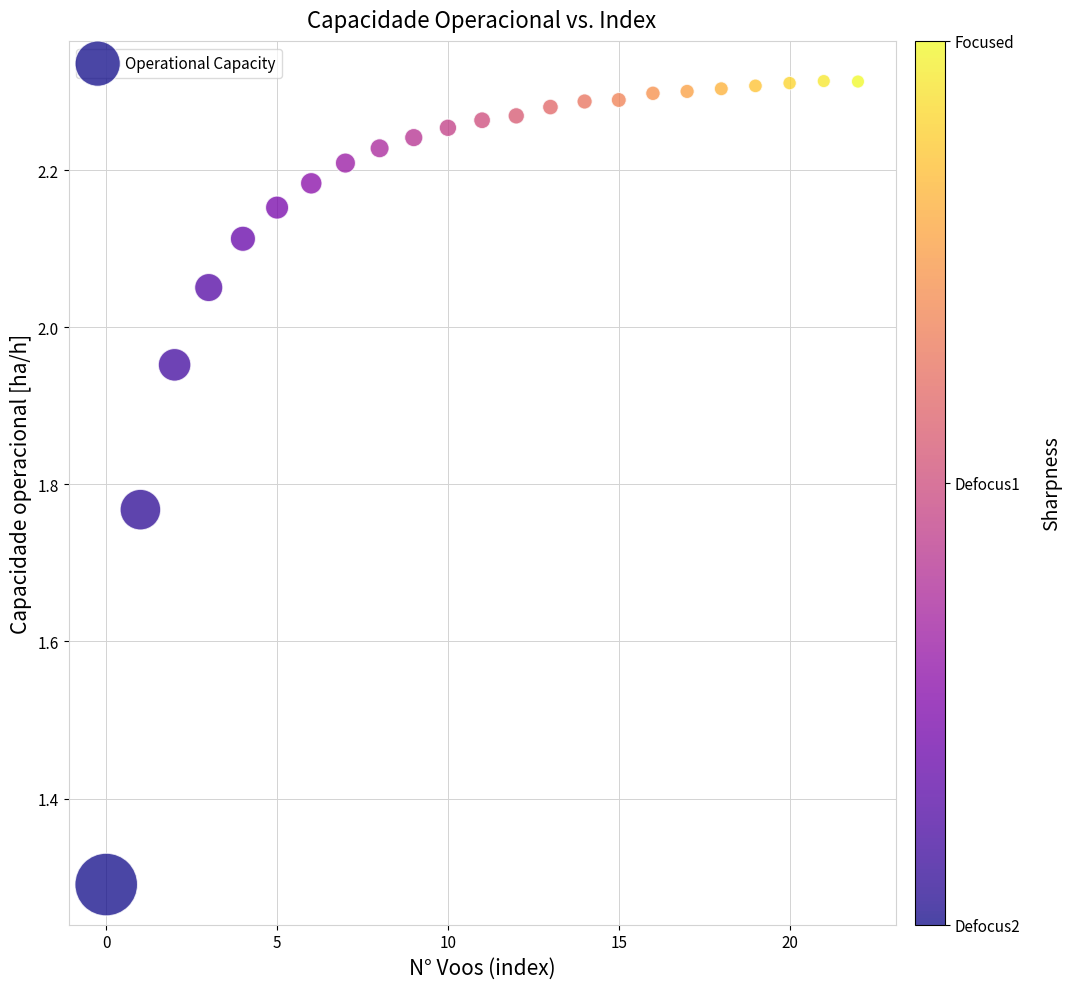

What Y value in the scatter plot is closest to 1?

1.3